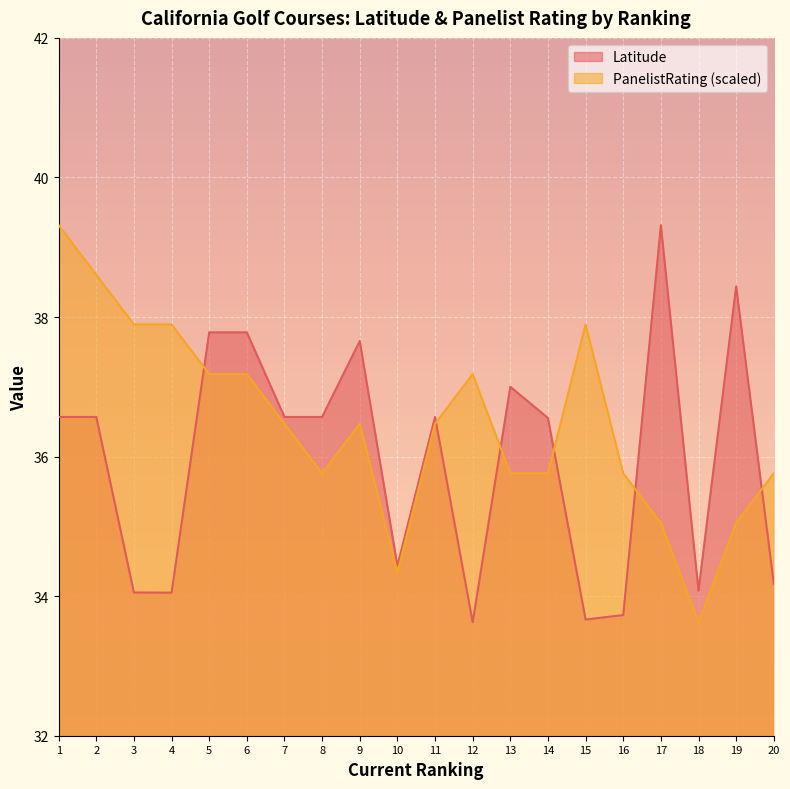

True or false: PanelistRating has more than 2 interior local peaks.

True